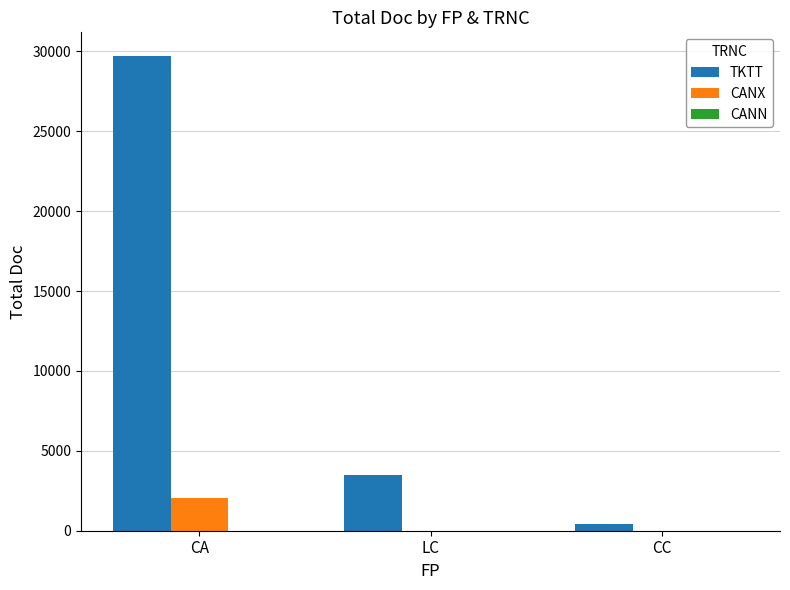

True or false: CANX has a value of 3733 at CA.

False